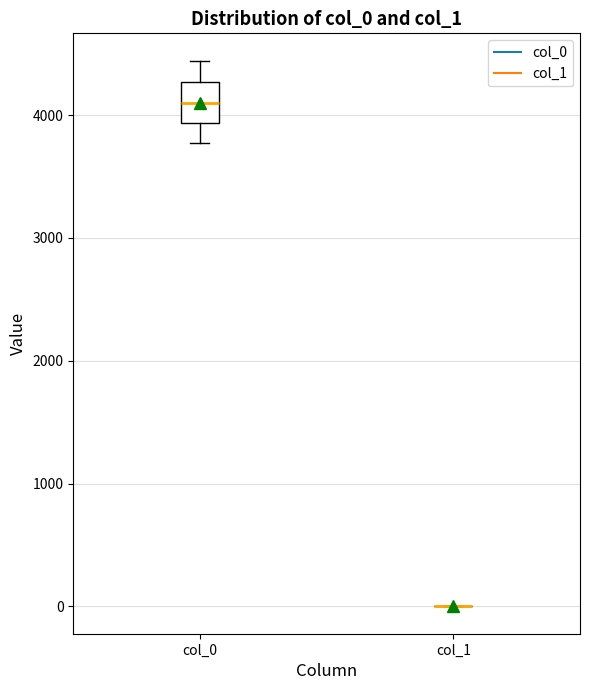

Reading left to right, read every box against the y-axis: the position of its median line, the range the box covers, and the ends of its whiskers. The values are not printed on the chart, so give them approximately, as read against the axis.

col_0: median 4100, box 3900 to 4300, whiskers 3800 to 4400
col_1: box collapsed to a line at 0, whiskers 0 to 0